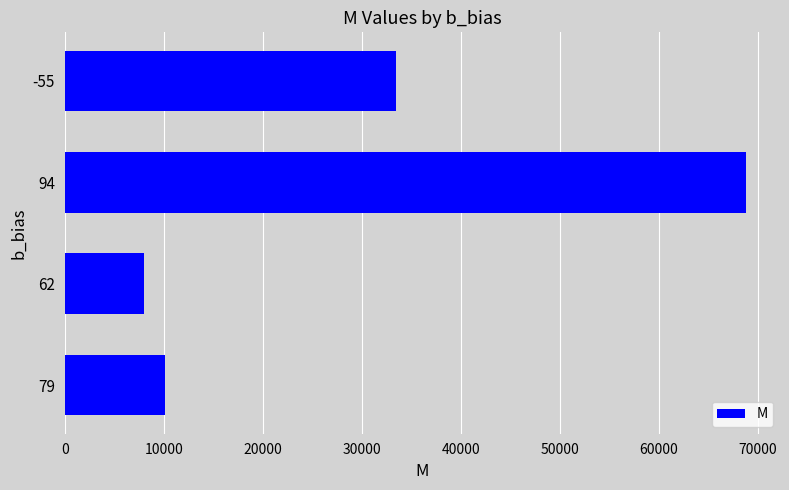

Rank the categories by value from highest to lowest.

94, -55, 79, 62